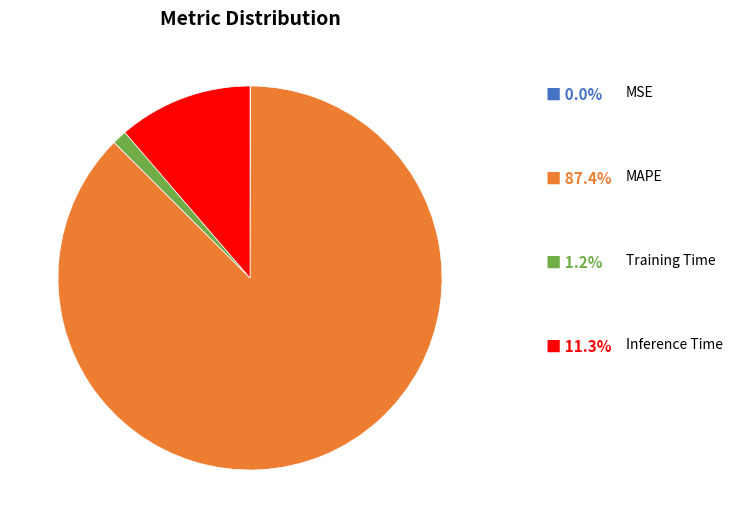

Does any single category account for the majority?

Yes